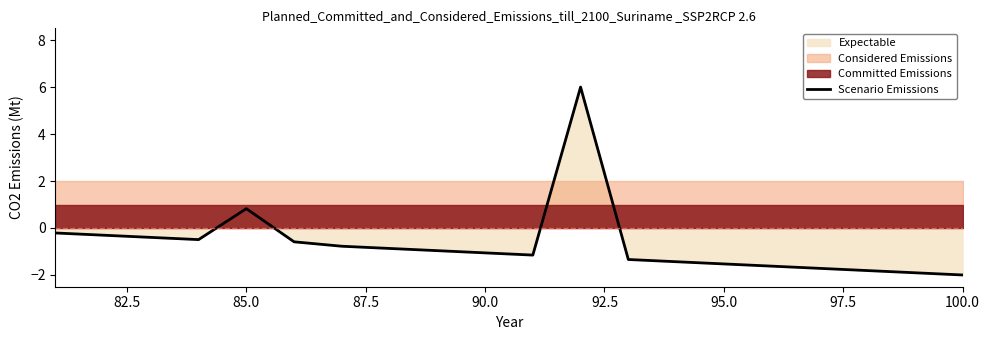

At which label is Scenario Emissions closest to 2?

85.0